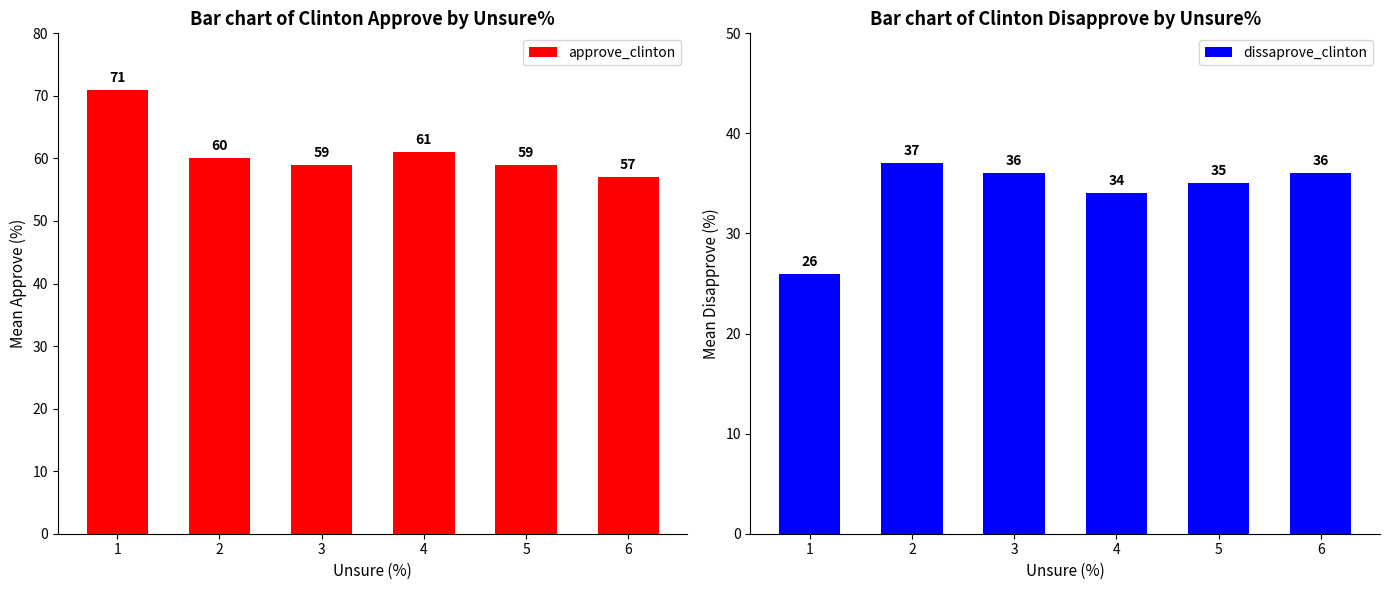

Which series has the widest spread of values?

approve_clinton